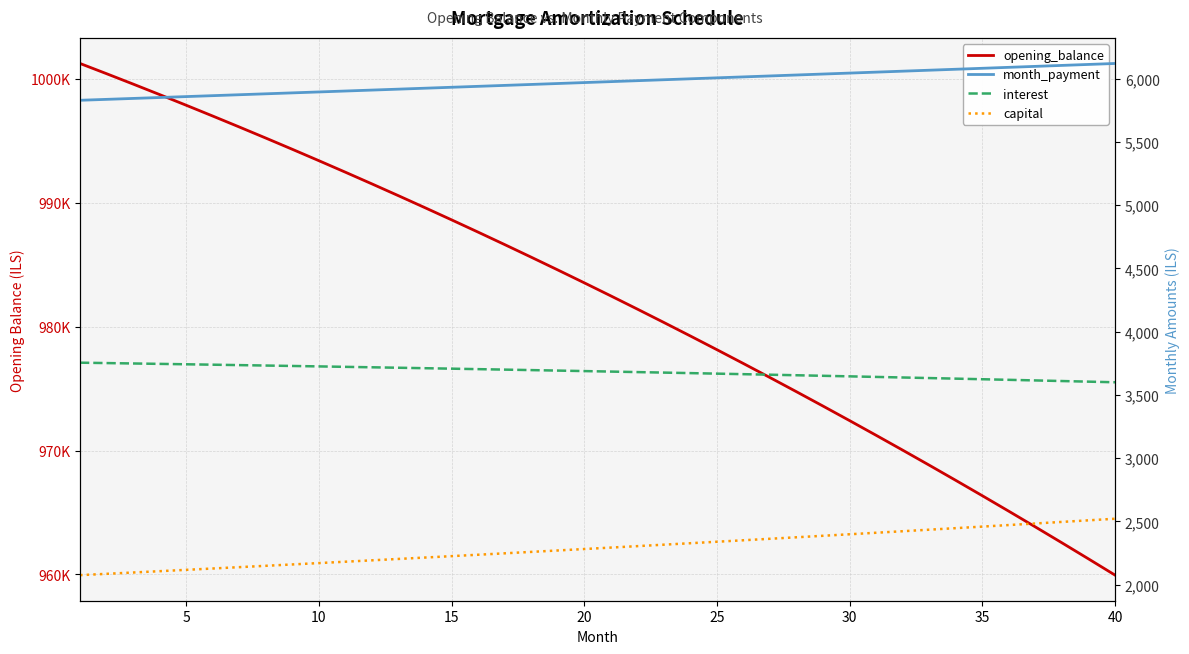

What are all the series names shown in the legend?

opening_balance, month_payment, interest, capital